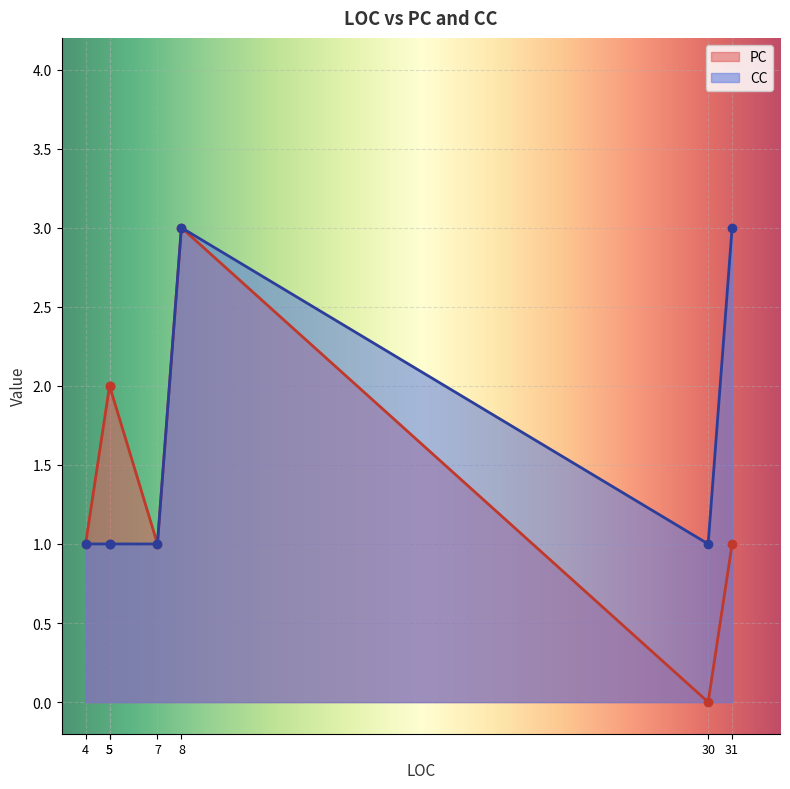

How many times do CC and PC cross each other?

2